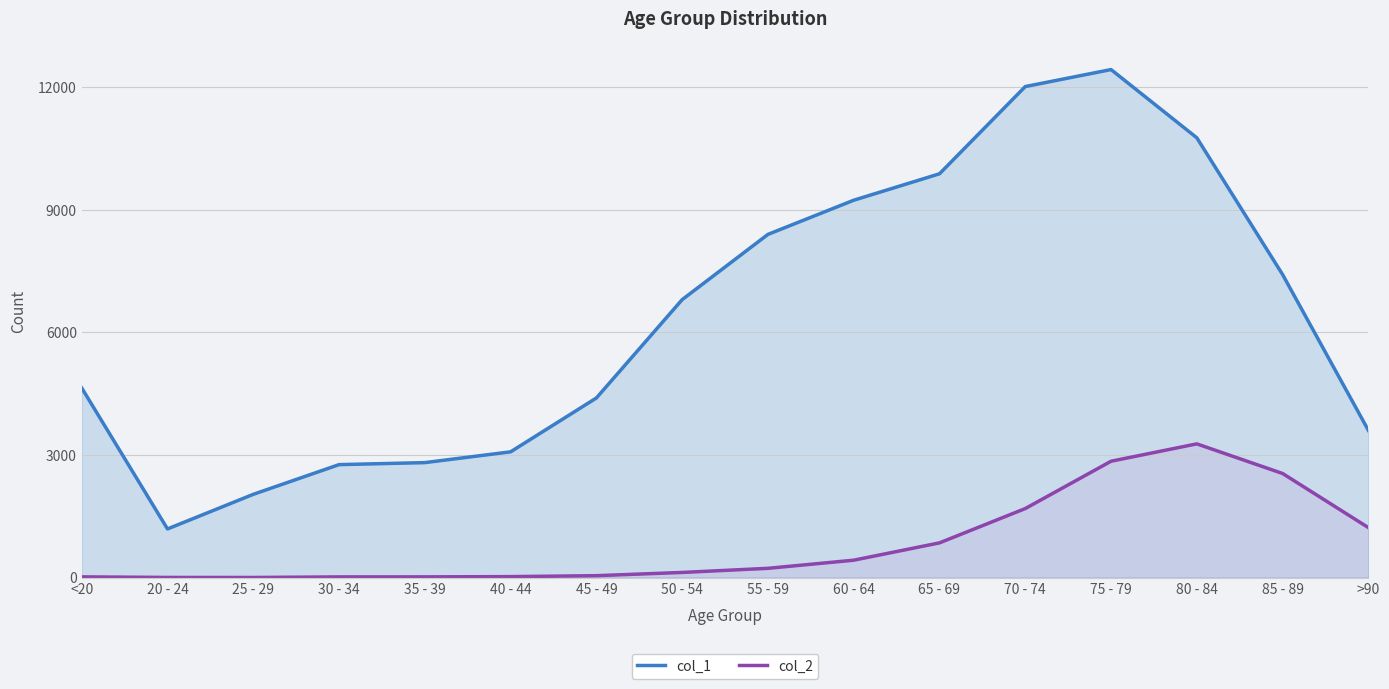

Which category has the highest value in the col_2 series?

80 - 84